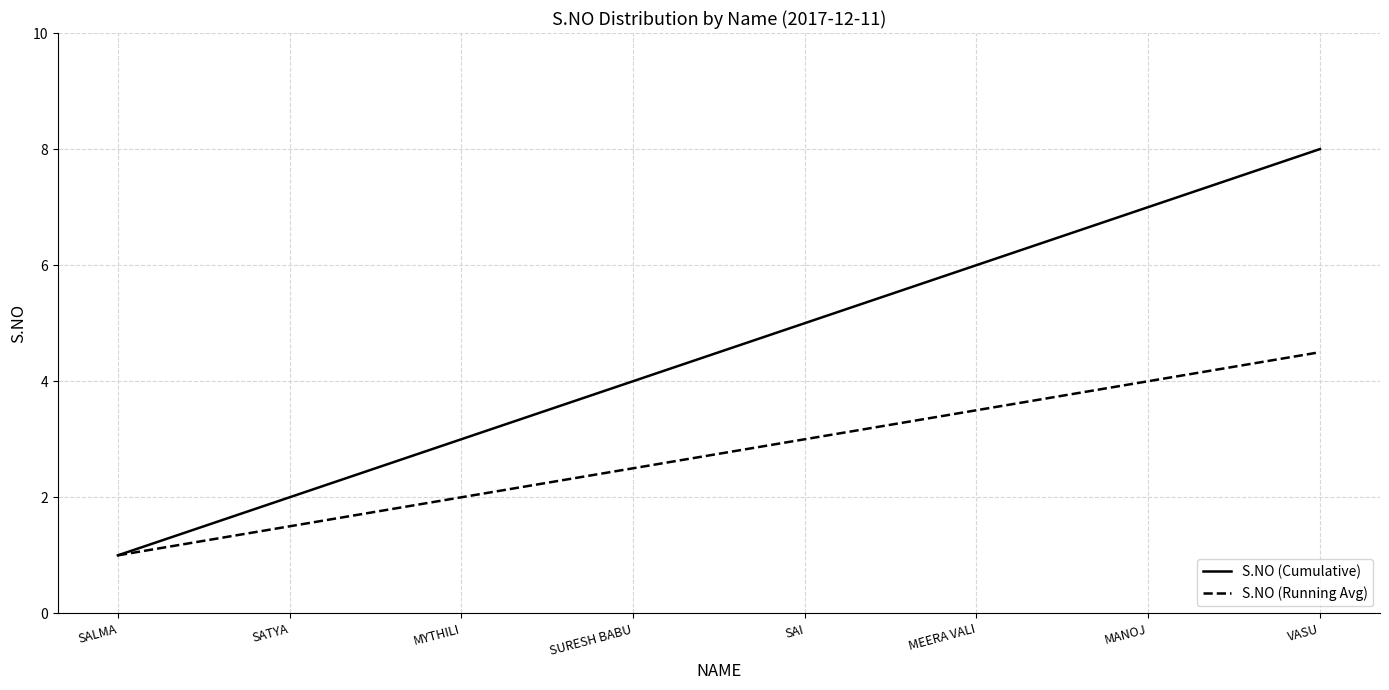

At which category is the sum across all series the highest?

VASU